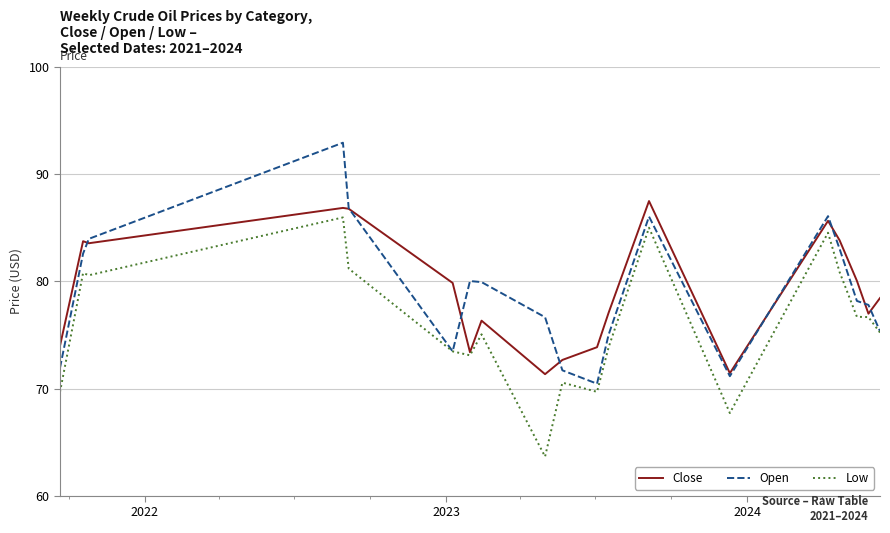

True or false: Low has more than 2 interior local peaks.

True